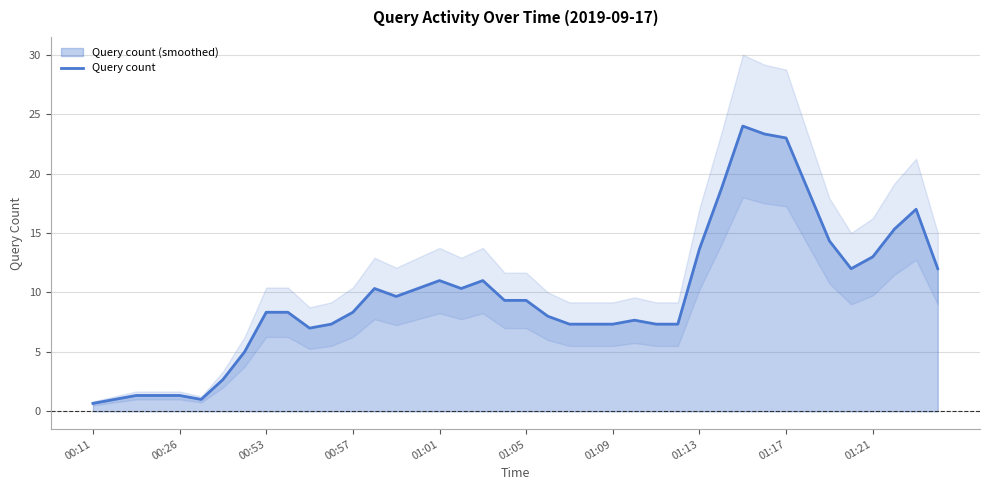

True or false: there are more than 0 points higher than both neighbors.

True